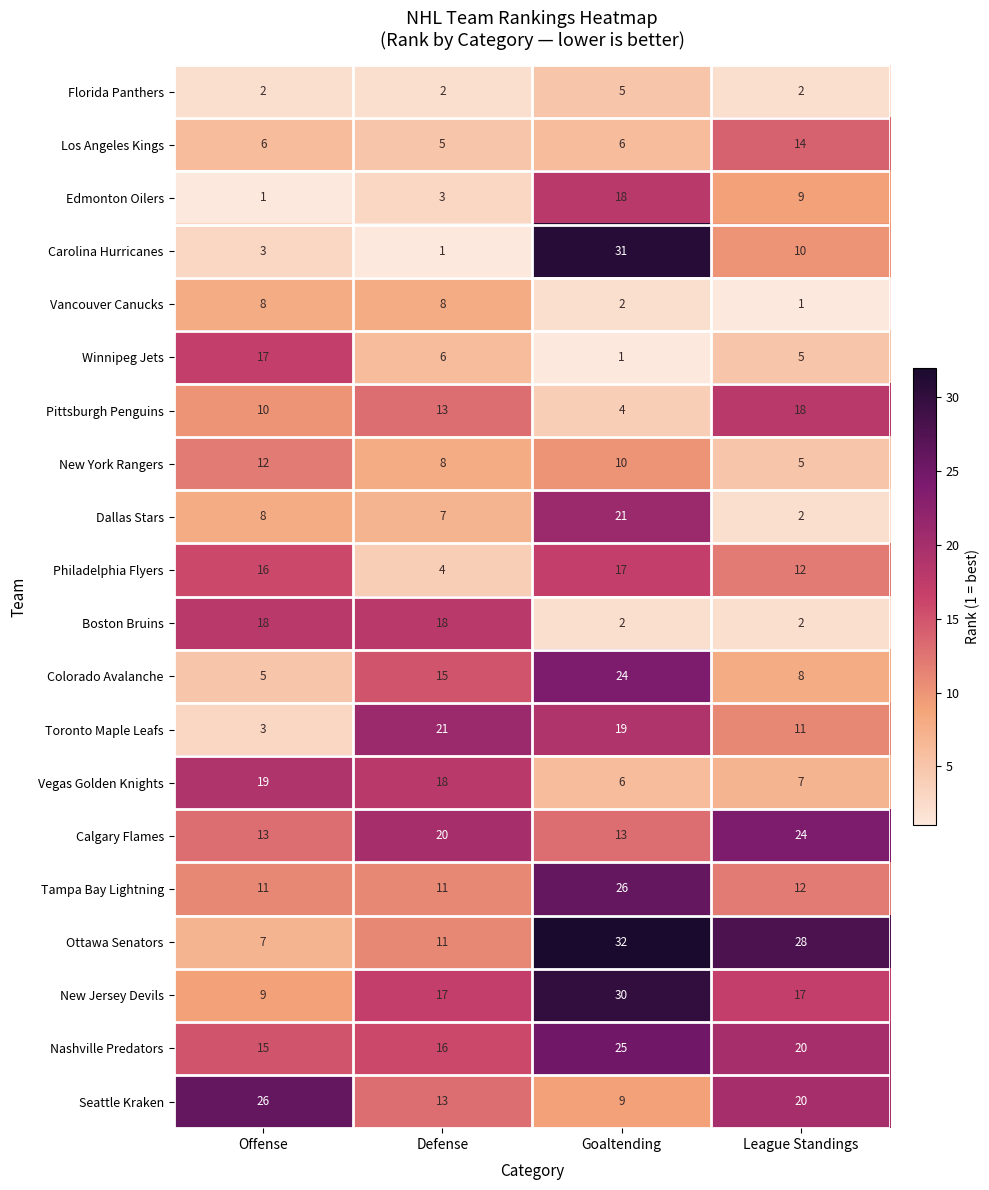

At which label is Winnipeg Jets closest to 9?

Defense